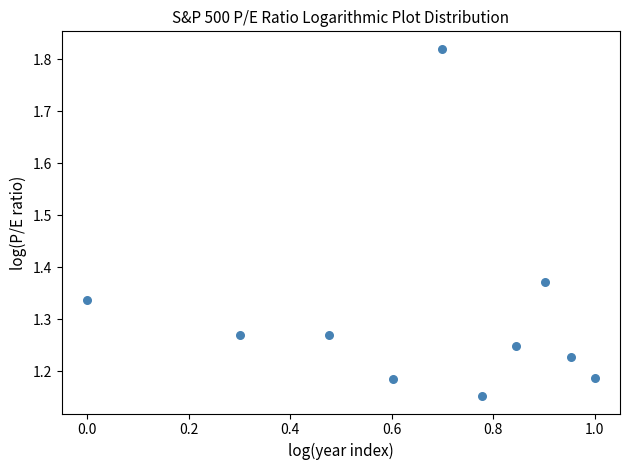

What is the average X value?

0.7